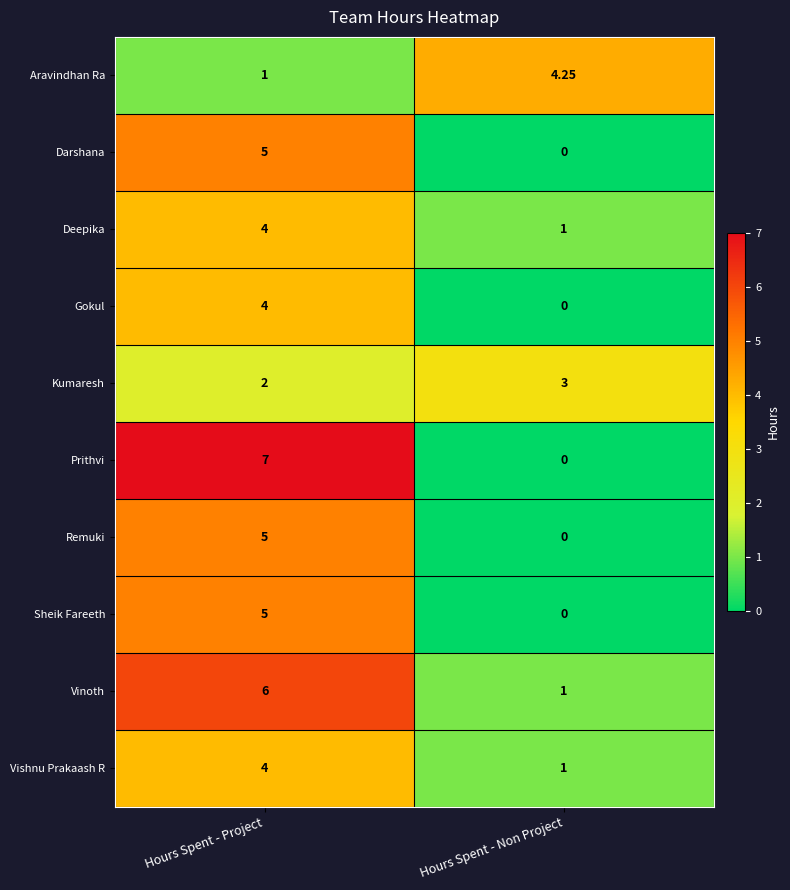

Where is Deepika nearest to the value 2?

Hours Spent - Non Project